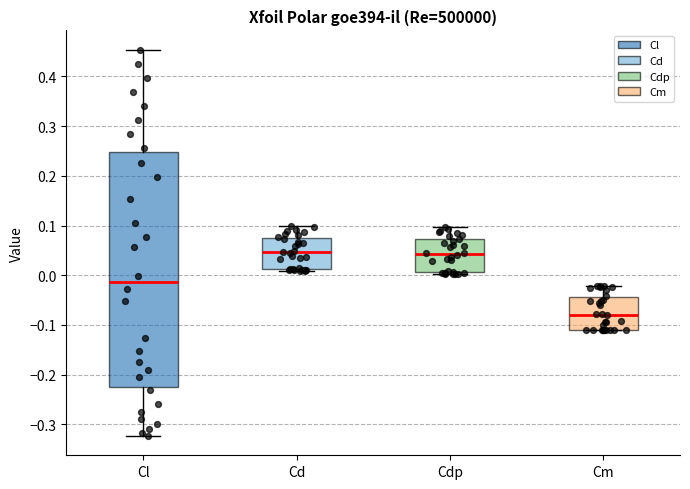

Where is the upper edge of the box for Cdp on the y-axis? The values are not printed on the chart, so give them approximately, as read against the axis.

0.07